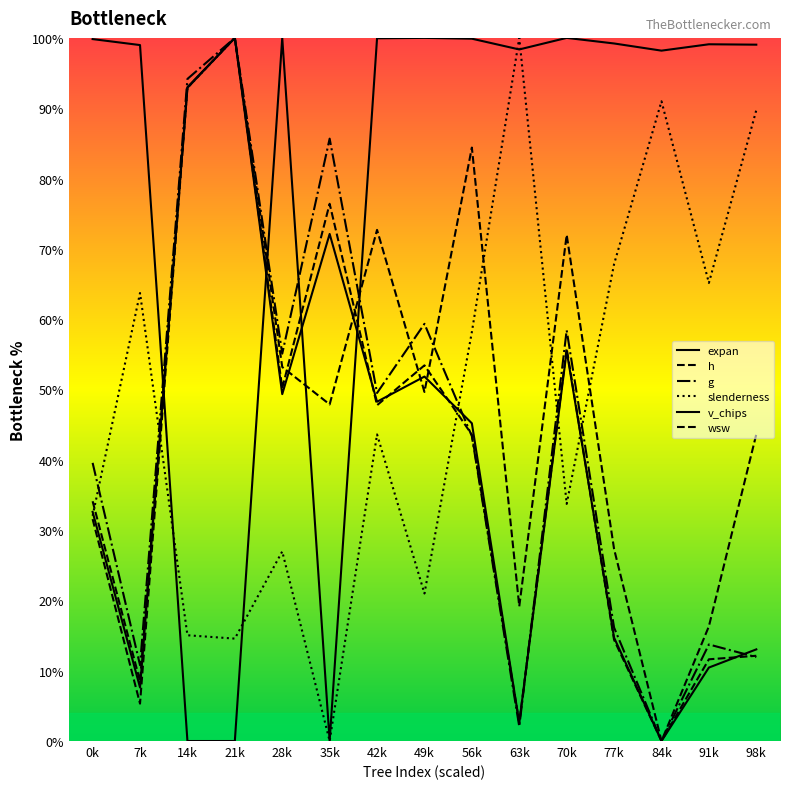

What is the spread (max minus min) of values at 7k?

93.7